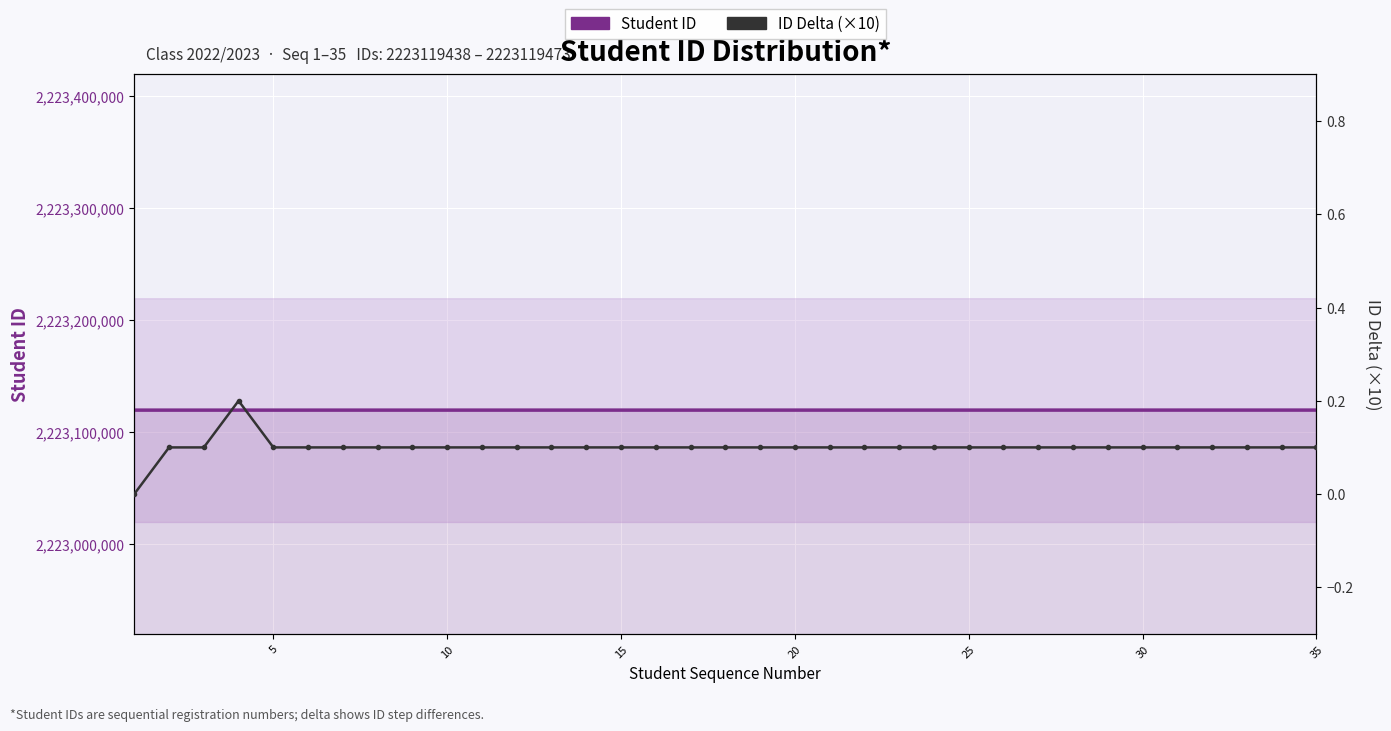

True or false: ID Delta (×10) and Student ID intersect in this chart.

False